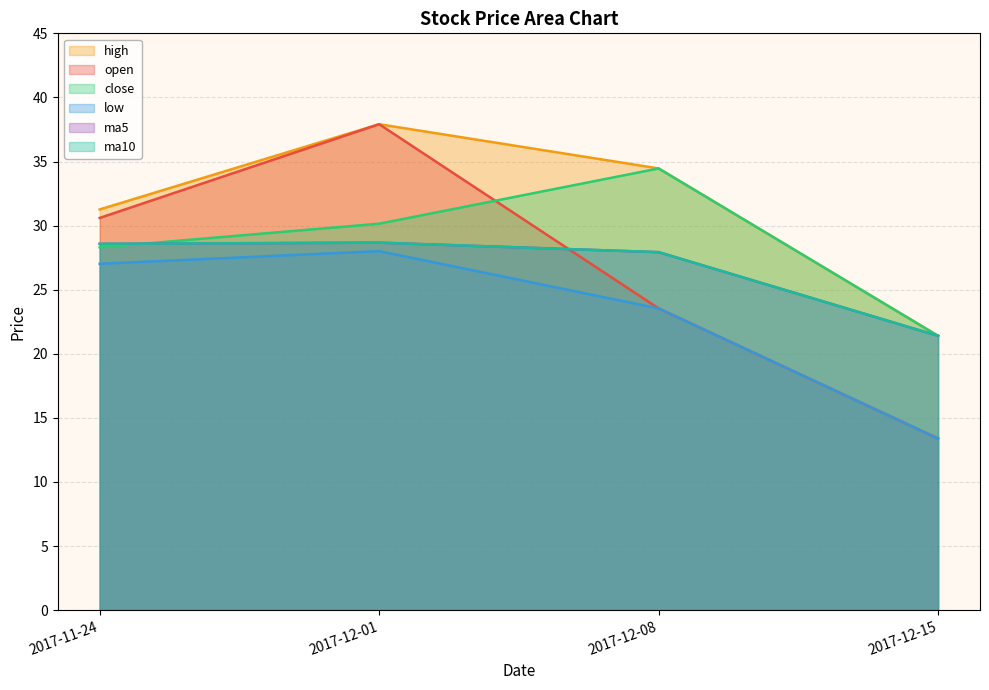

How many values in the low series are below 27?

2